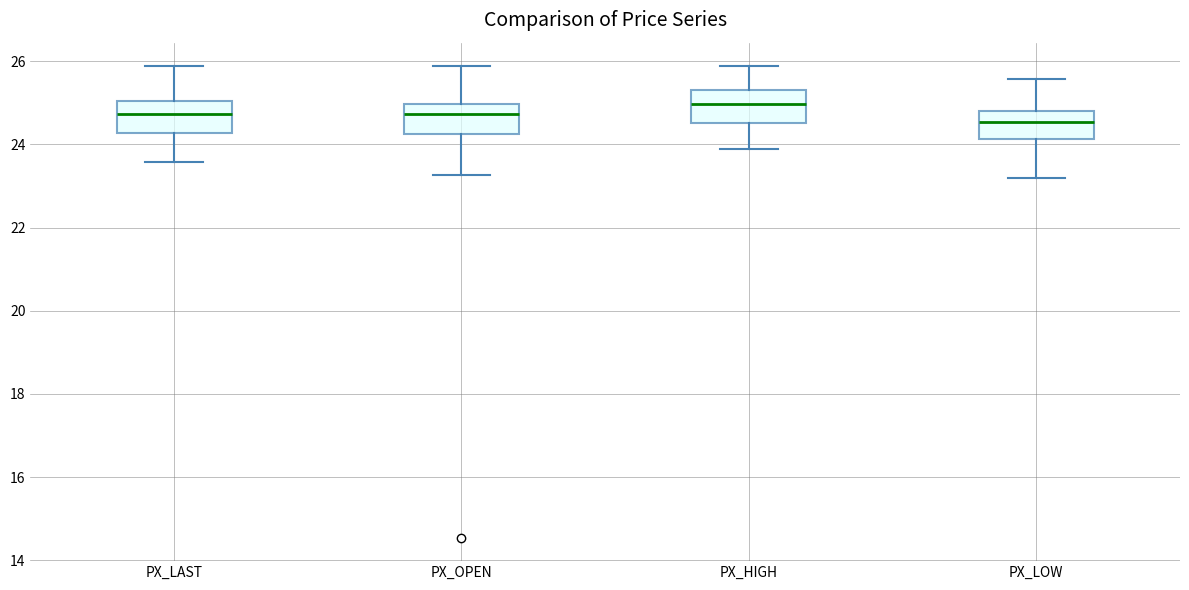

Where is the lower edge of the box for PX_LOW on the y-axis? The values are not printed on the chart, so give them approximately, as read against the axis.

24.2